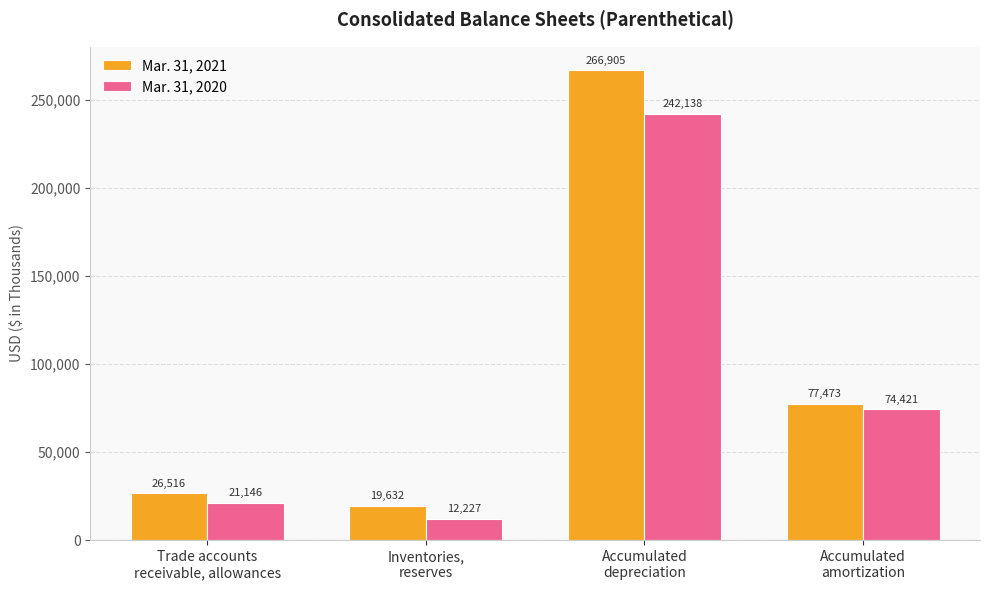

Rank the series by their average value, from lowest to highest.

Mar. 31, 2020, Mar. 31, 2021